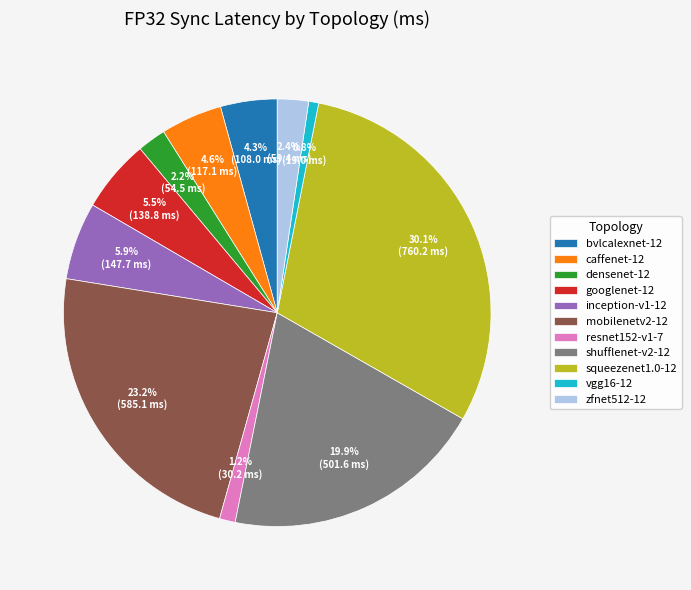

Does densenet-12 represent more than half of the total?

No